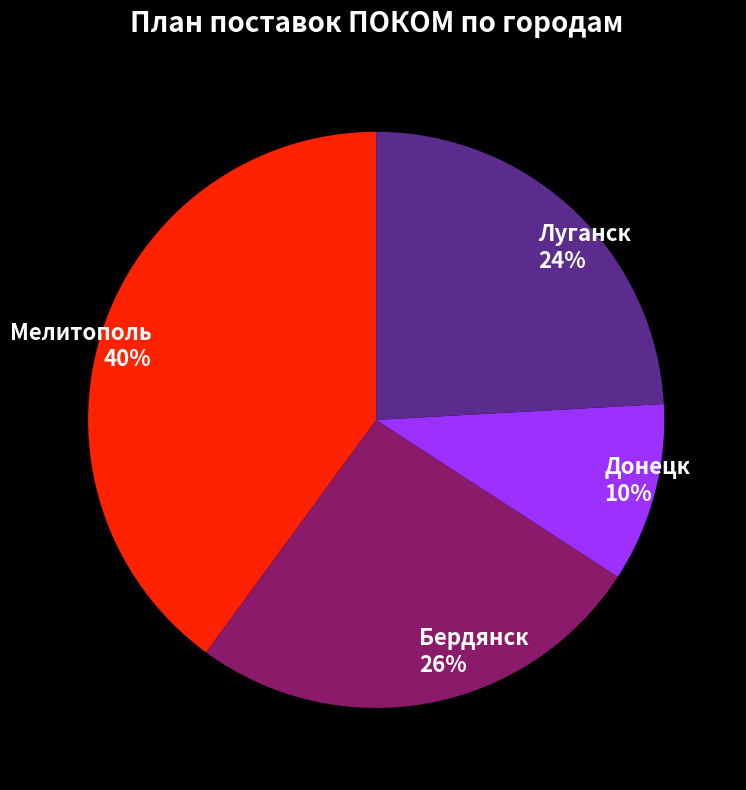

Count the number of slices in the pie.

4